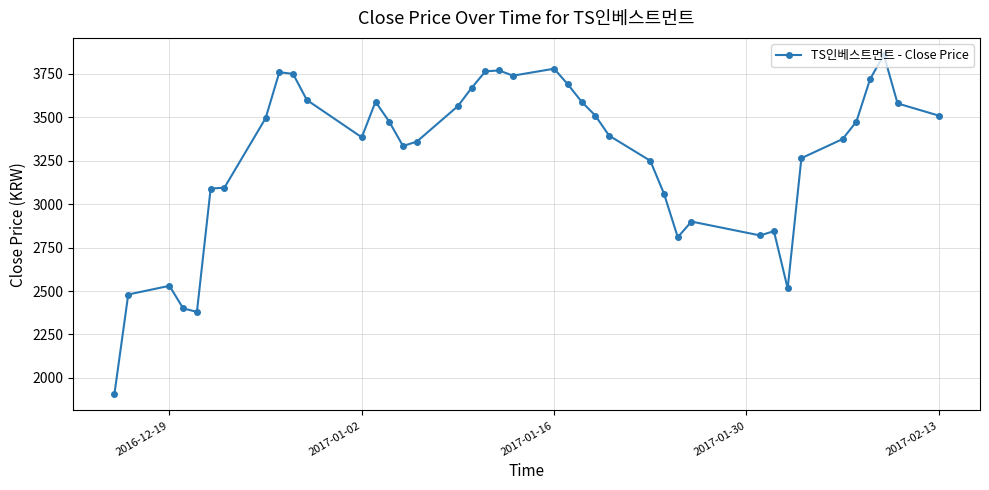

What is the difference between the maximum and minimum values?

1950